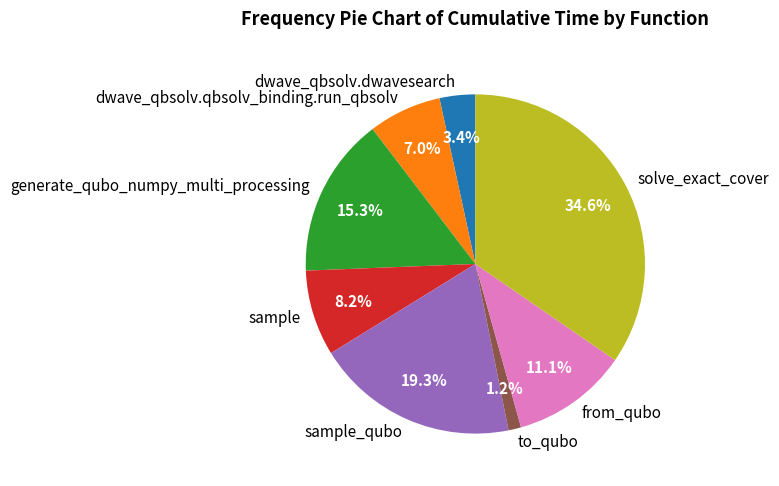

True or false: sample accounts for 8% of the total.

True